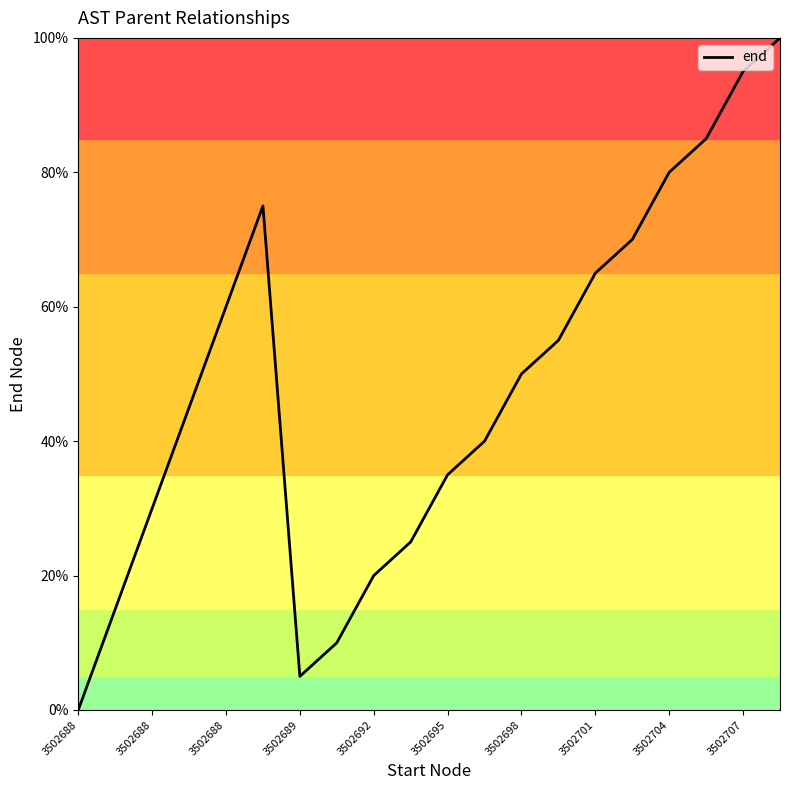

What is the maximum value shown in the chart?

100.0